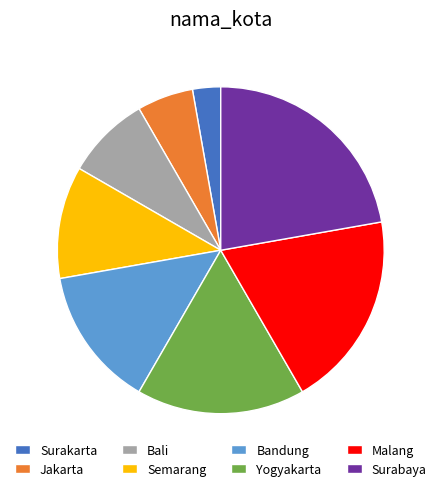

Is Bandung the majority of the pie?

No